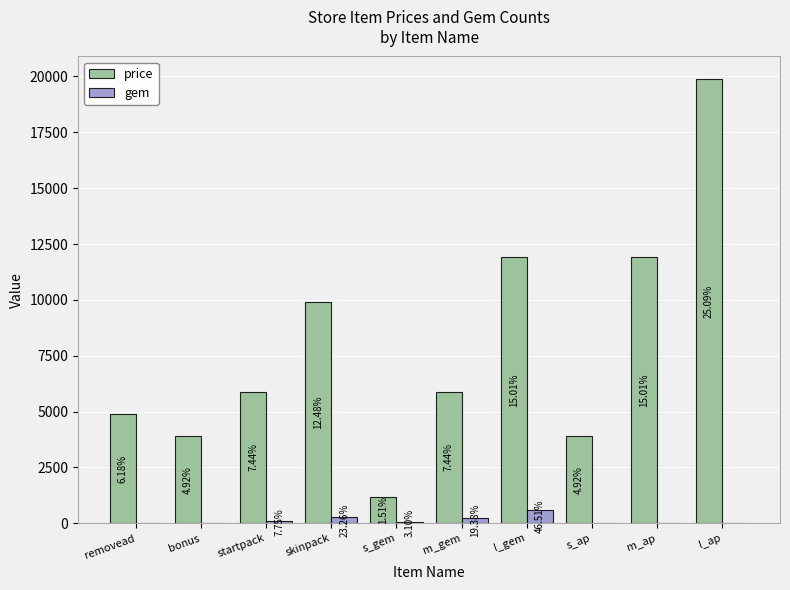

Read the price value at s_gem, to the nearest 100.

1200